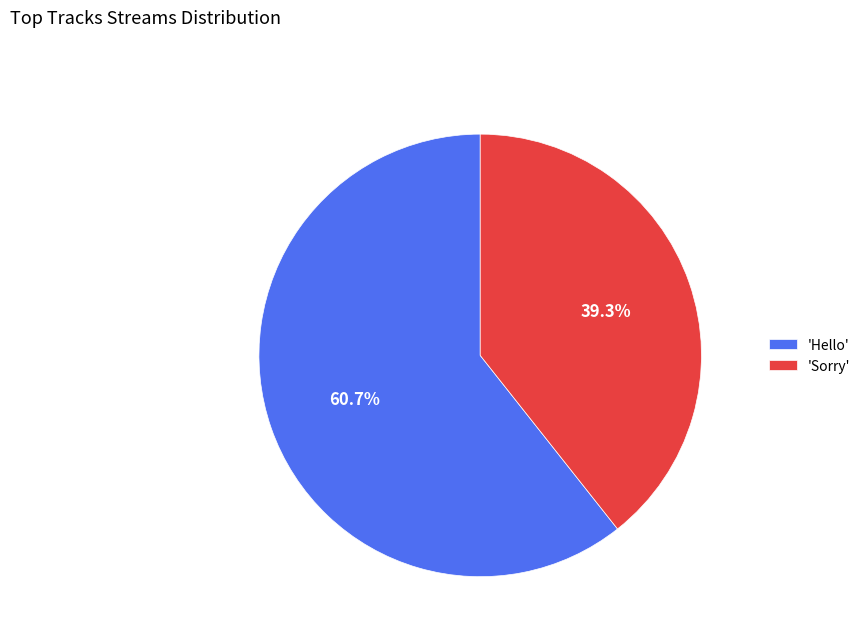

How many segments does this pie chart have?

2